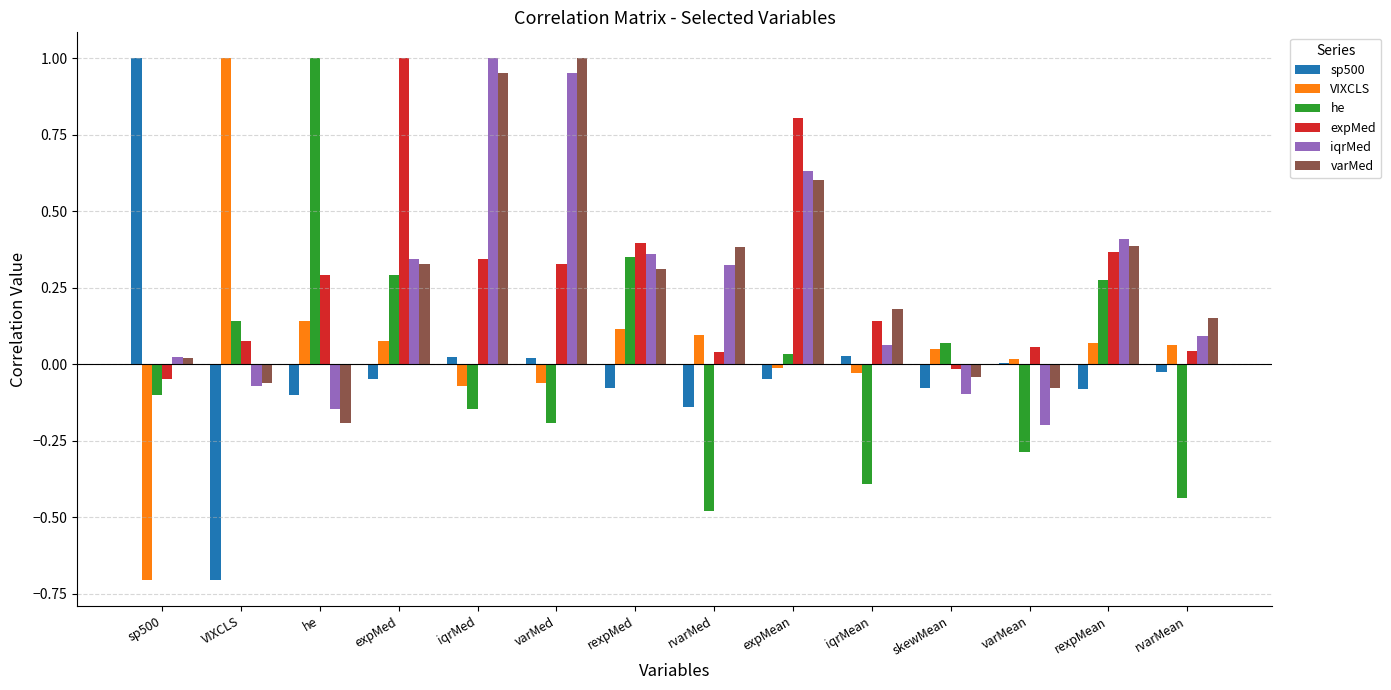

At which label does sp500 first exceed 0?

sp500